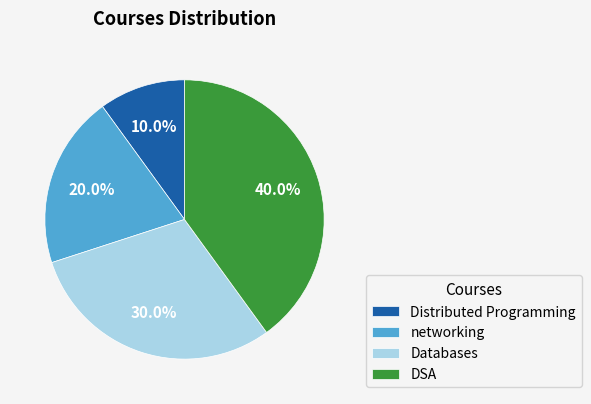

Which category has the smallest portion of the pie?

Distributed Programming